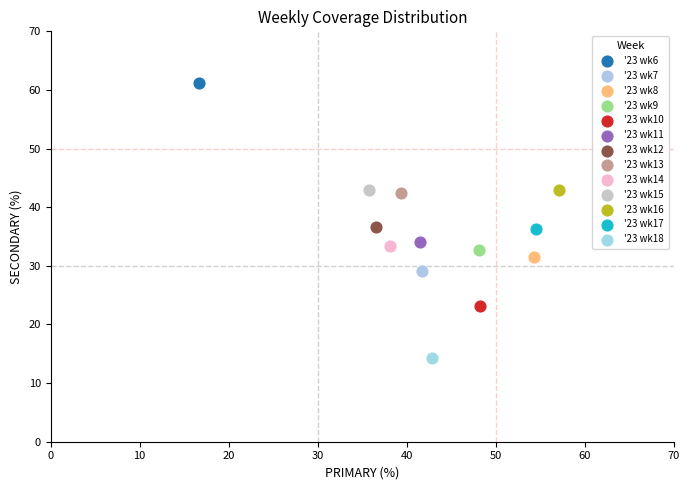

Which series contains the highest Y value?

'23 wk6